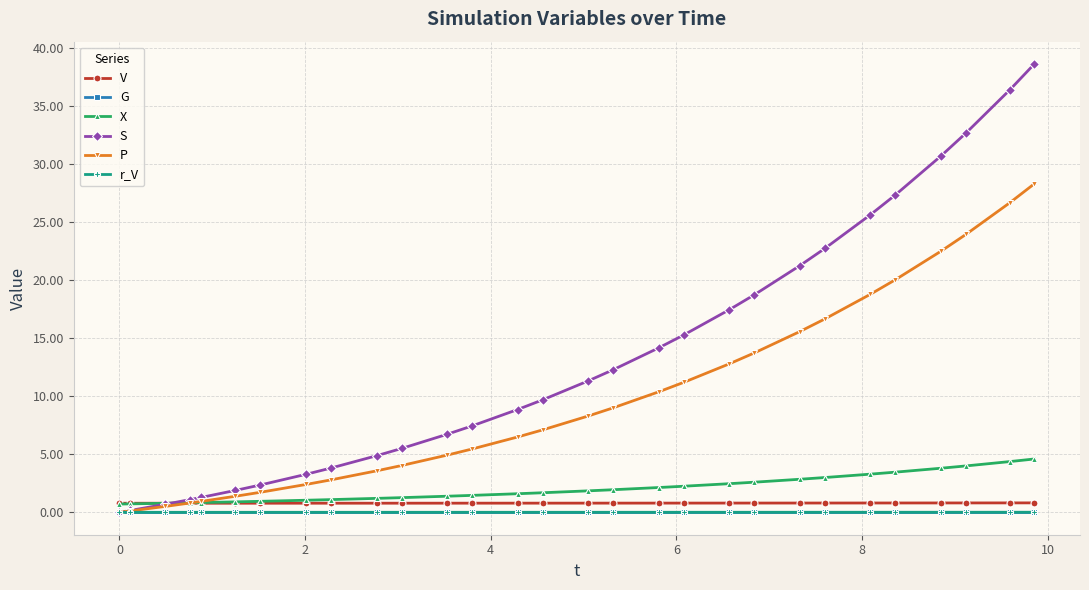

At how many categories does at least one series exceed 25?

6